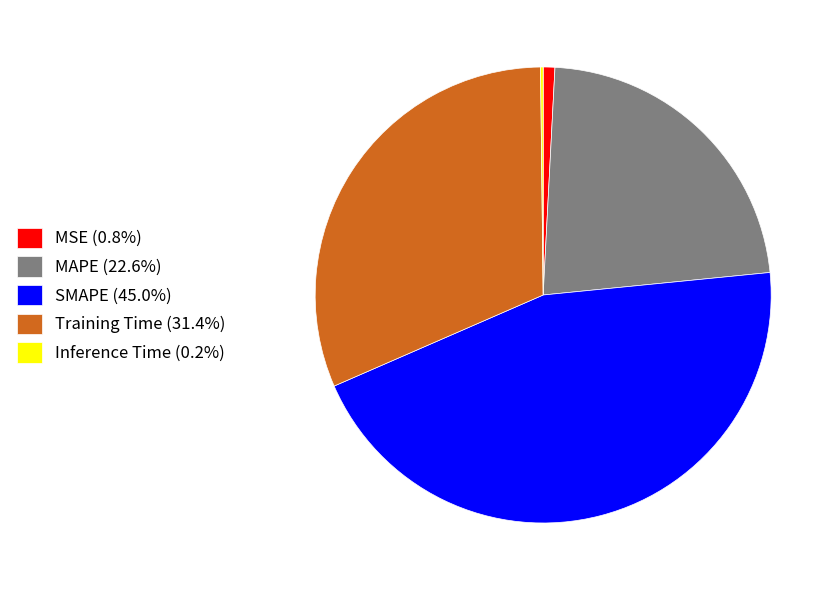

Is there any slice that represents more than half of the pie?

No